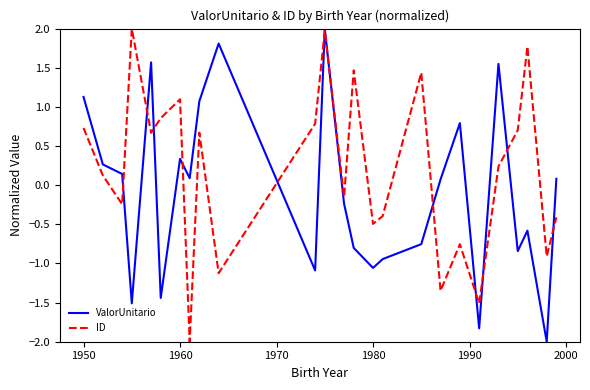

What is the difference between the maximum and minimum values in the ValorUnitario series?

4.0